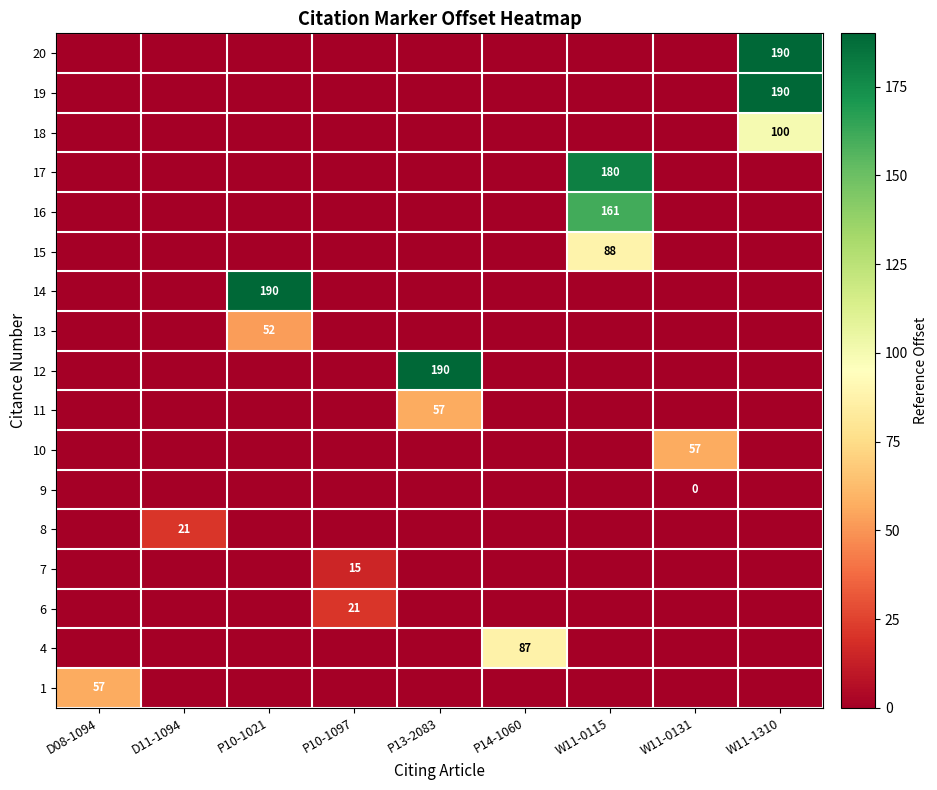

Which category has the highest value across all series?

P13-2083